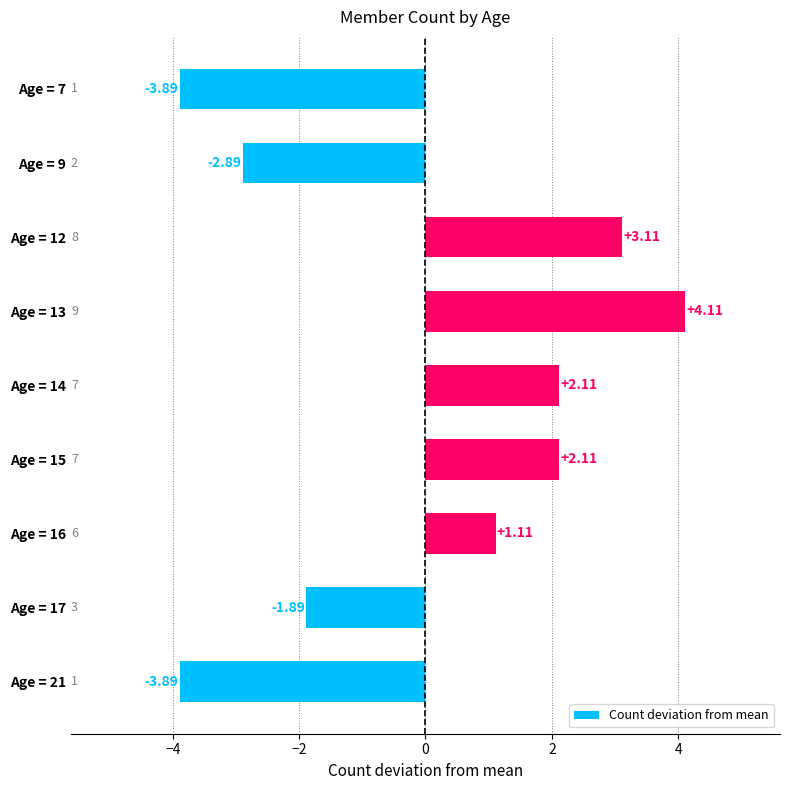

Does the chart contain stacked bars?

No